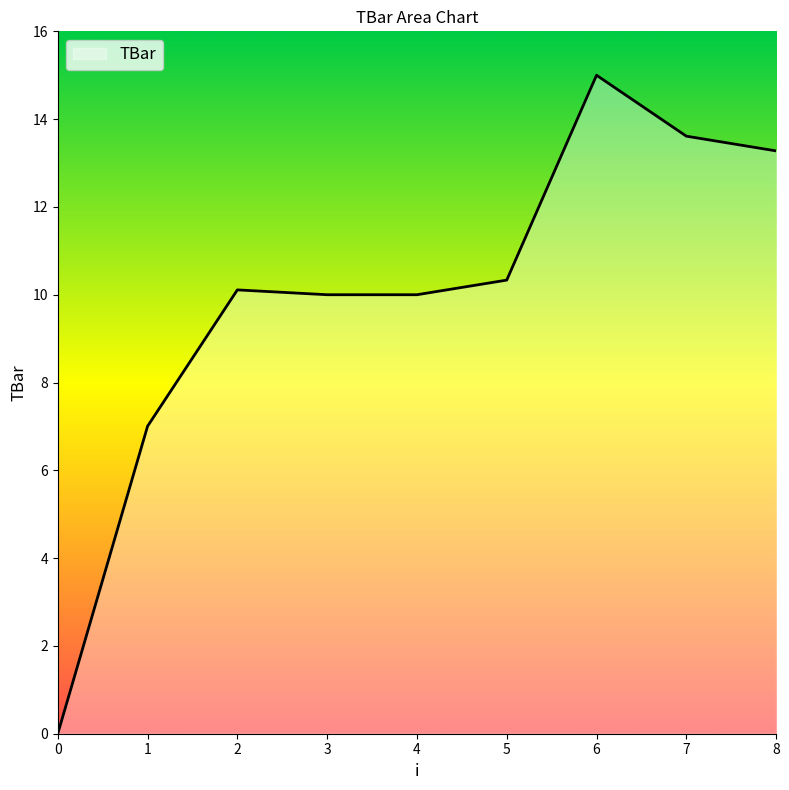

Read the value at 3.

10.0